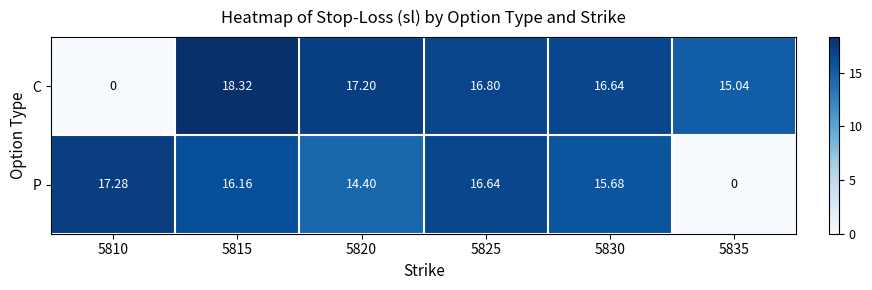

What is the difference between the second highest and second lowest values in the row_1 series?

2.2